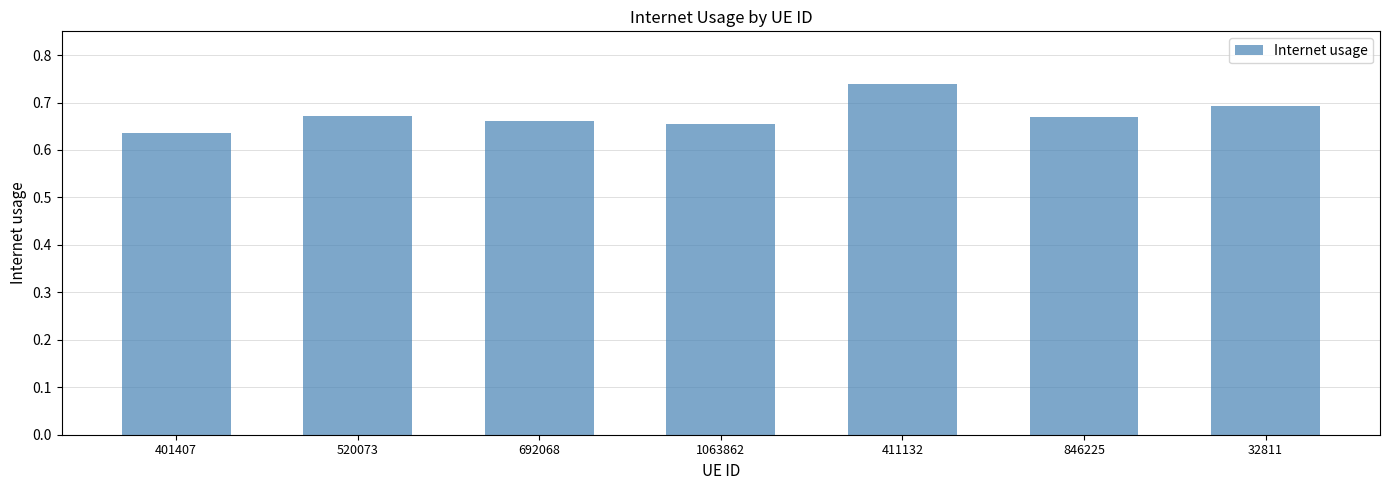

At which category does the chart reach its minimum across all series?

401407